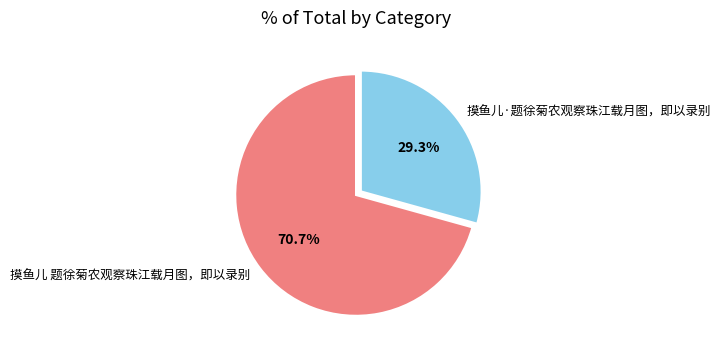

Approximately how many times larger is the value at 摸鱼儿 题徐菊农观察珠江载月图，即以录别 compared to 摸鱼儿·题徐菊农观察珠江载月图，即以录别?

2.4